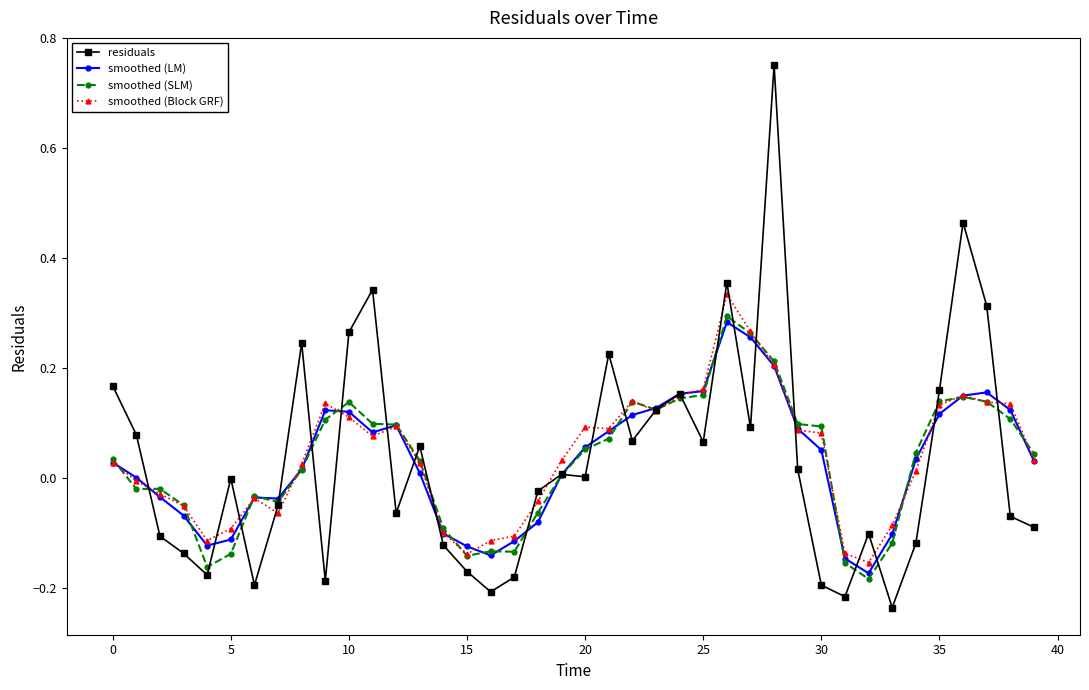

Which series has the widest spread of values?

residuals